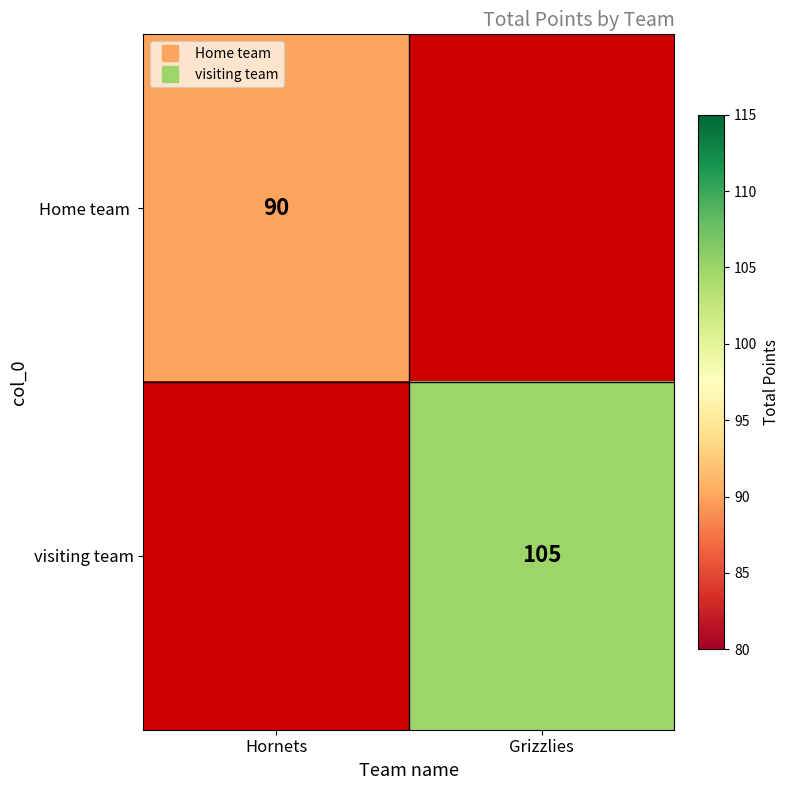

How many data points does each series have?

2